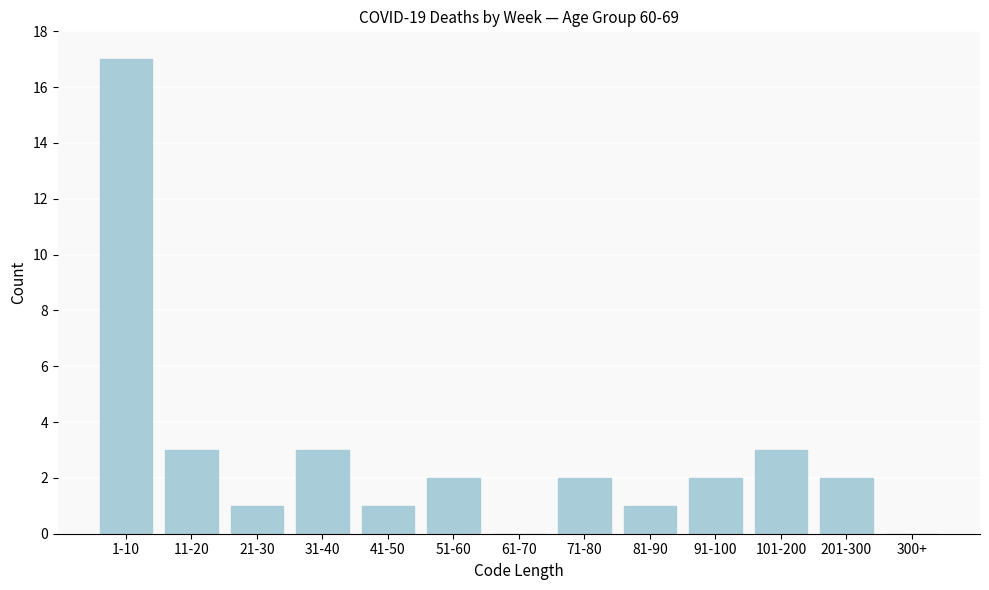

Reading left to right, list all the values displayed in this chart.

1-10=17	11-20=3	21-30=1	31-40=3	41-50=1	51-60=2	61-70=0	71-80=2	81-90=1	91-100=2	101-200=3	201-300=2	300+=0